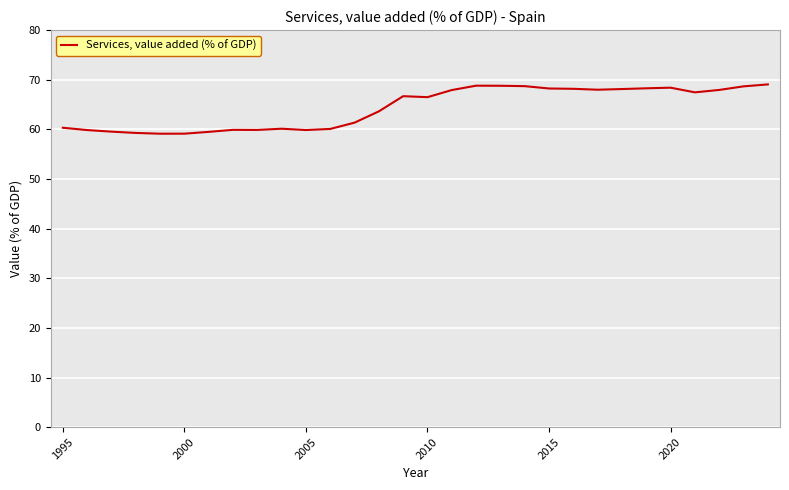

What is the difference between the maximum and minimum values?

9.9